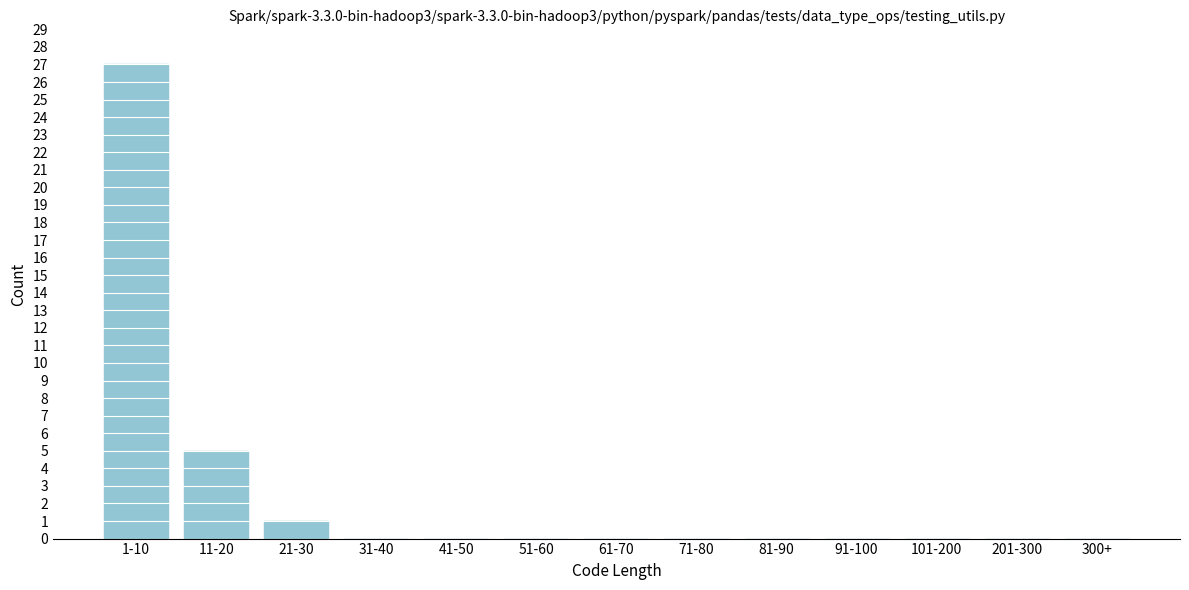

Reading left to right, what are all the values shown in this chart?

1-10=27	11-20=5	21-30=1	31-40=0	41-50=0	51-60=0	61-70=0	71-80=0	81-90=0	91-100=0	101-200=0	201-300=0	300+=0